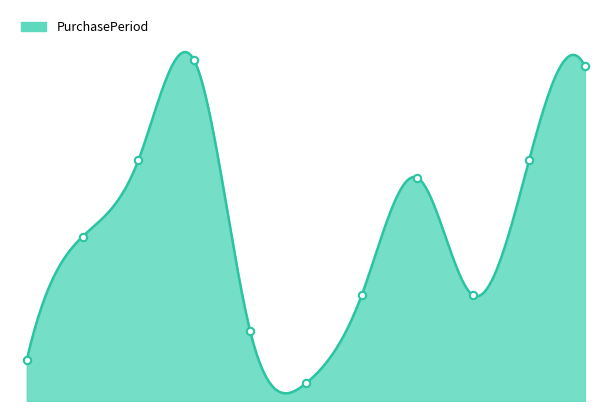

What is the change in value from 2016-11-03 to 2017-03-13?

-17